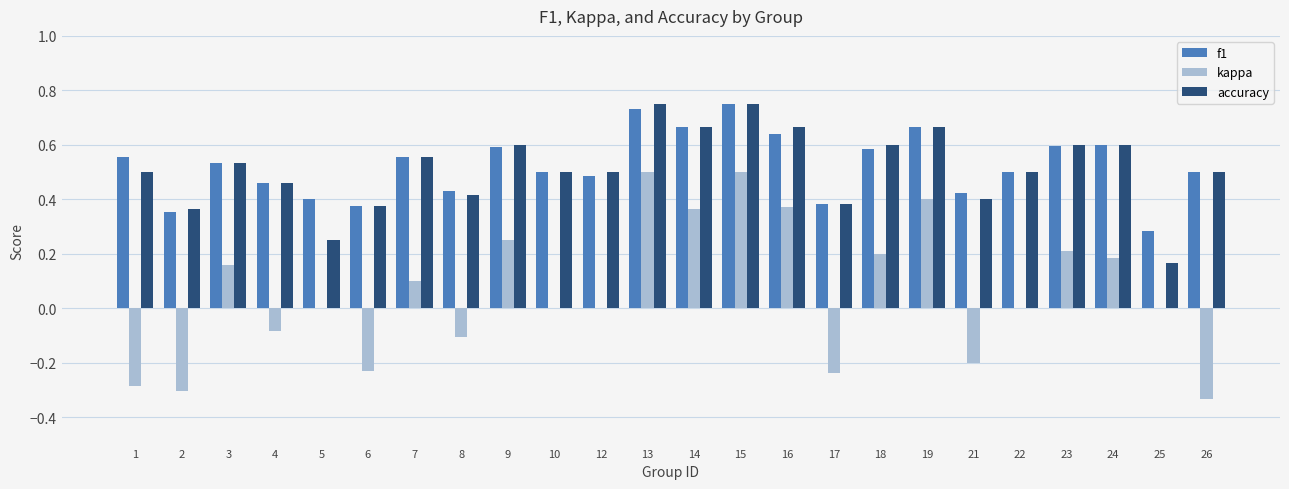

True or false: kappa has a value of 0.0 at 5.

True